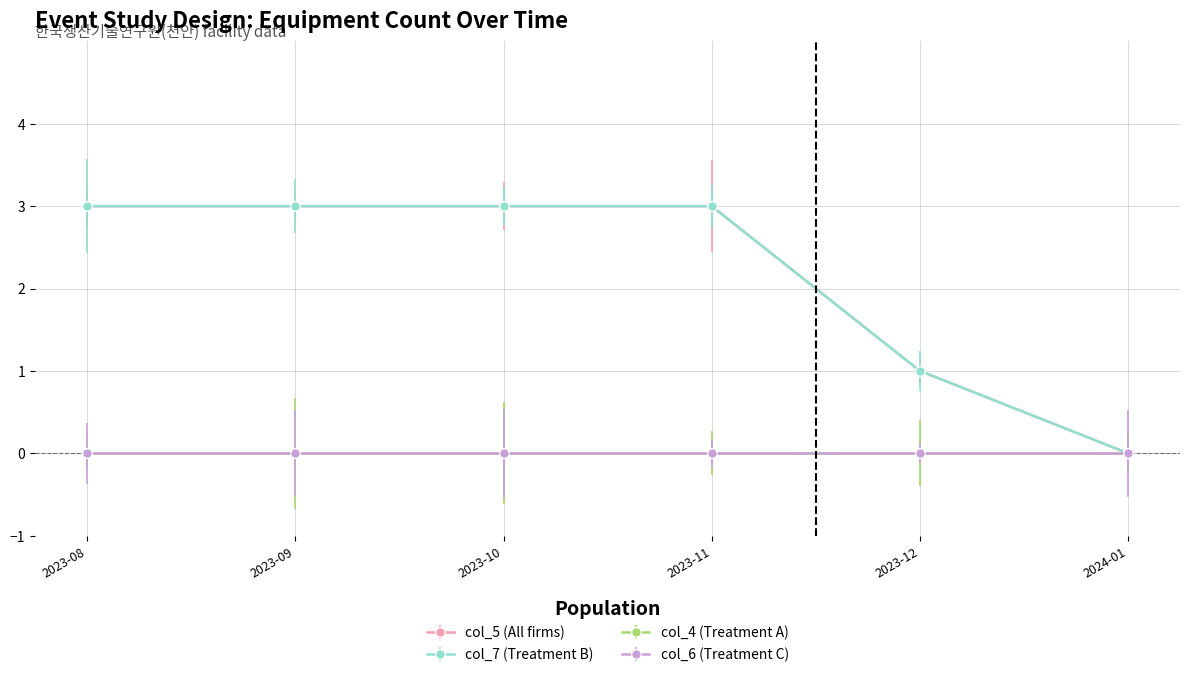

Is this an area chart (filled region under the line)?

No